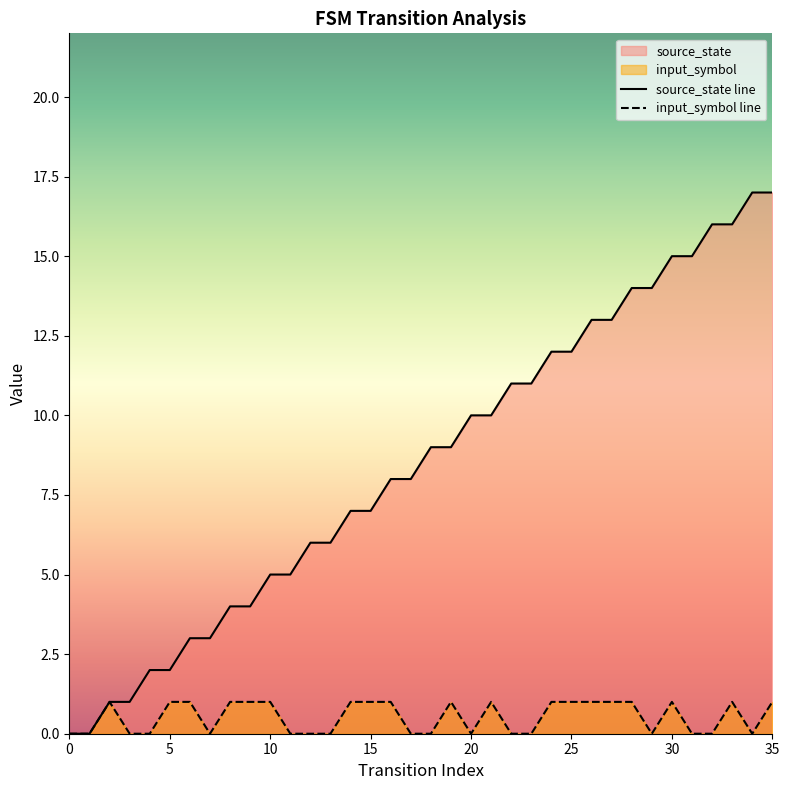

At which label does source_state first exceed 9?

20